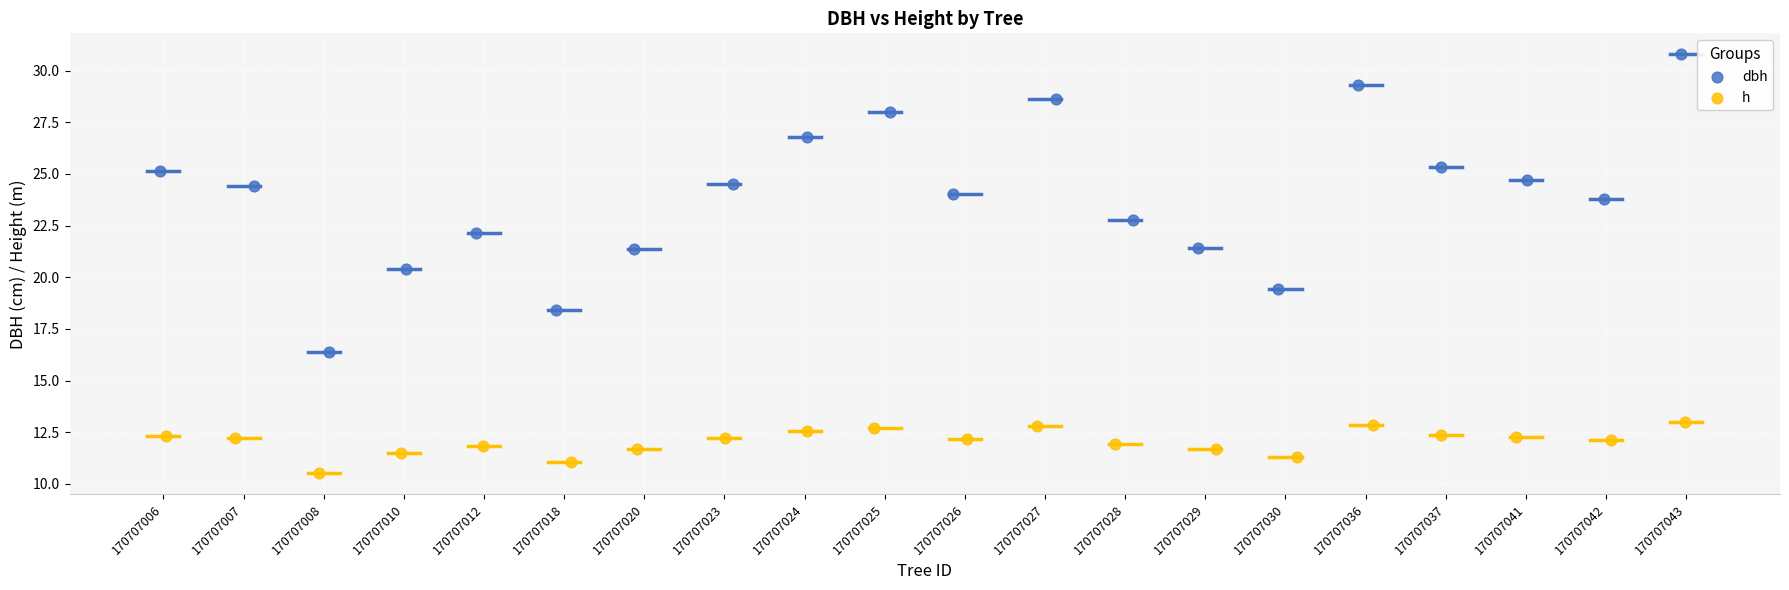

Which series has the largest Y range (max minus min)?

dbh